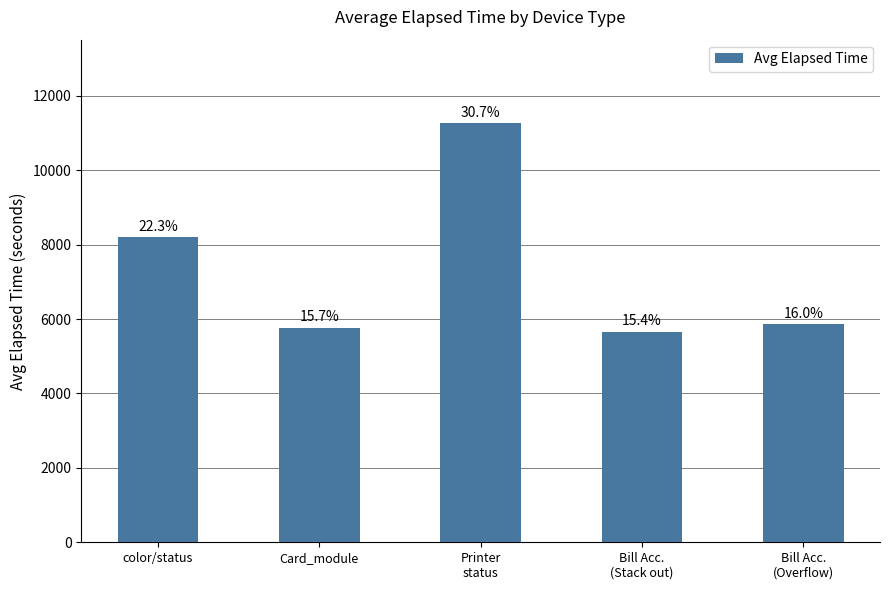

How many bars are there in total?

5